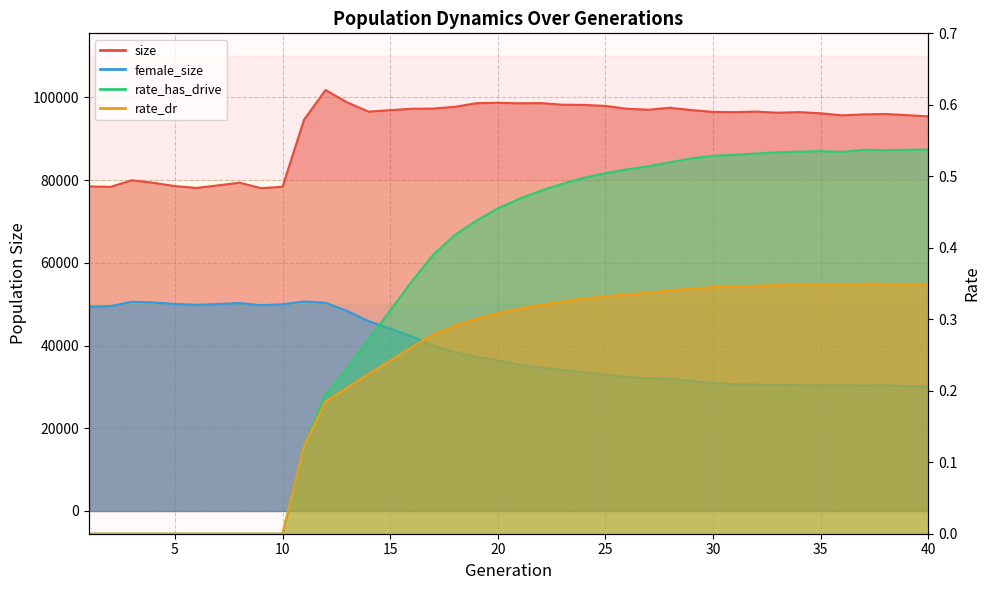

Reading left to right, extract all data points from this chart.

size: 78485.0	78364.0	79962.0	79352.0	78560.0	78116.0	78736.0	79388.0	78070.0	78391.0	94635.0	101799.0	98804.0	96565.0	96927.0	97266.0	97306.0	97727.0	98605.0	98707.0	98585.0	98629.0	98243.0	98188.0	97951.0	97262.0	97029.0	97498.0	96939.0	96504.0	96439.0	96567.0	96308.0	96449.0	96163.0	95665.0	95904.0	96001.0	95712.0	95430.0
female_size: 49386.0	49544.0	50584.0	50430.0	50058.0	49851.0	50042.0	50271.0	49761.0	49991.0	50663.0	50334.0	48372.0	45904.0	44082.0	42223.0	39936.0	38380.0	37274.0	36376.0	35370.0	34630.0	34098.0	33573.0	32993.0	32396.0	32083.0	31960.0	31405.0	30894.0	30646.0	30562.0	30499.0	30411.0	30370.0	30366.0	30299.0	30377.0	30207.0	30019.0
rate_has_drive: 0.0	0.0	0.0	0.0	0.0	0.0	0.0	0.0	0.0	0.0	0.1	0.2	0.2	0.3	0.3	0.4	0.4	0.4	0.4	0.5	0.5	0.5	0.5	0.5	0.5	0.5	0.5	0.5	0.5	0.5	0.5	0.5	0.5	0.5	0.5	0.5	0.5	0.5	0.5	0.5
rate_dr: 0.0	0.0	0.0	0.0	0.0	0.0	0.0	0.0	0.0	0.0	0.1	0.2	0.2	0.2	0.2	0.3	0.3	0.3	0.3	0.3	0.3	0.3	0.3	0.3	0.3	0.3	0.3	0.3	0.3	0.3	0.3	0.3	0.3	0.3	0.3	0.3	0.3	0.3	0.3	0.3